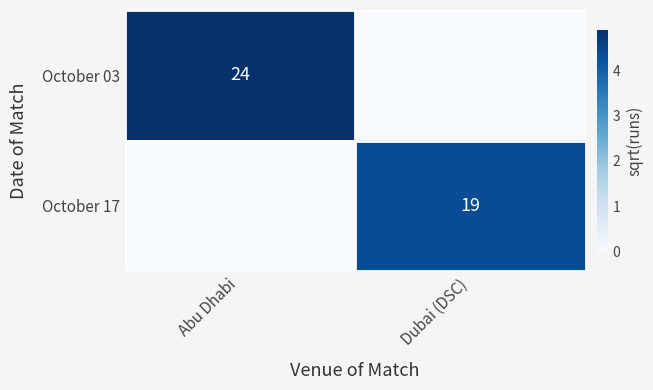

What is the total value across all series at Dubai (DSC)?

4.4